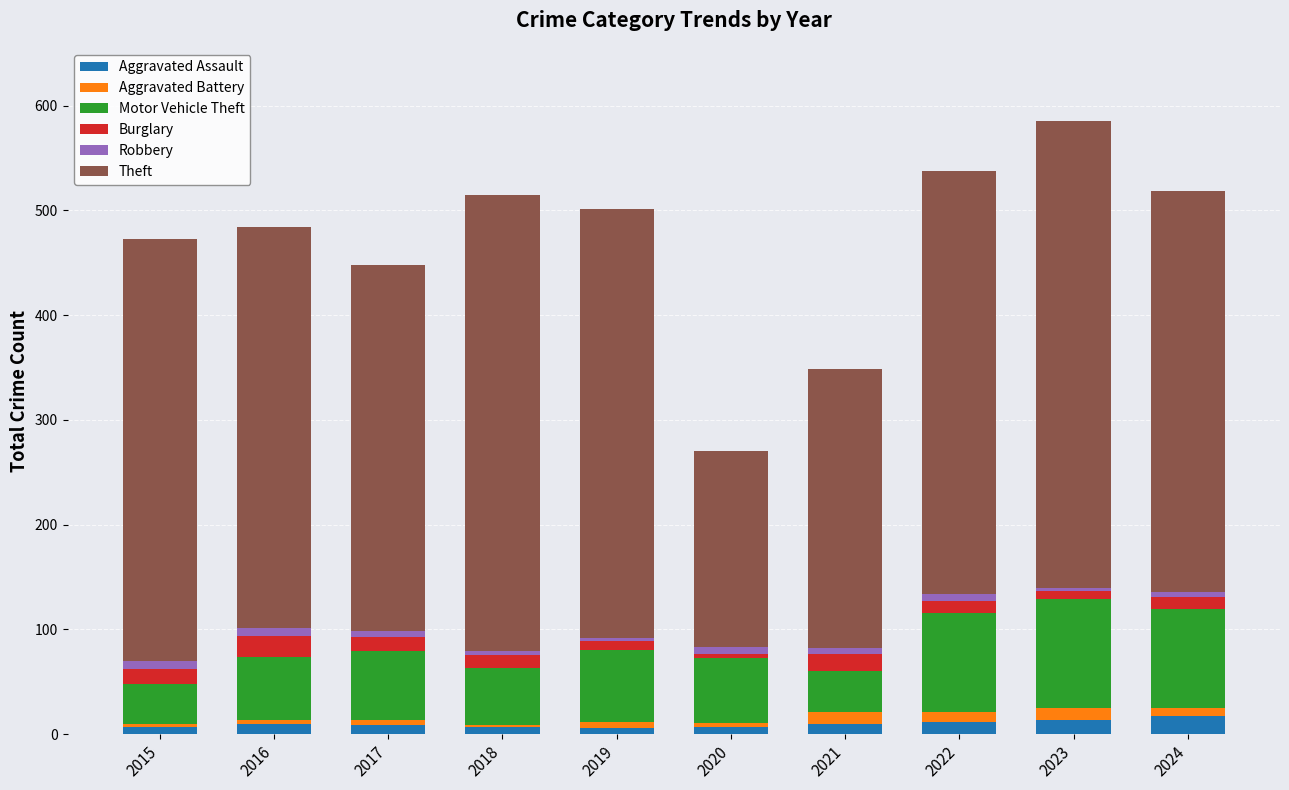

Is it true that Aggravated Assault equals 10 at 2016?

True